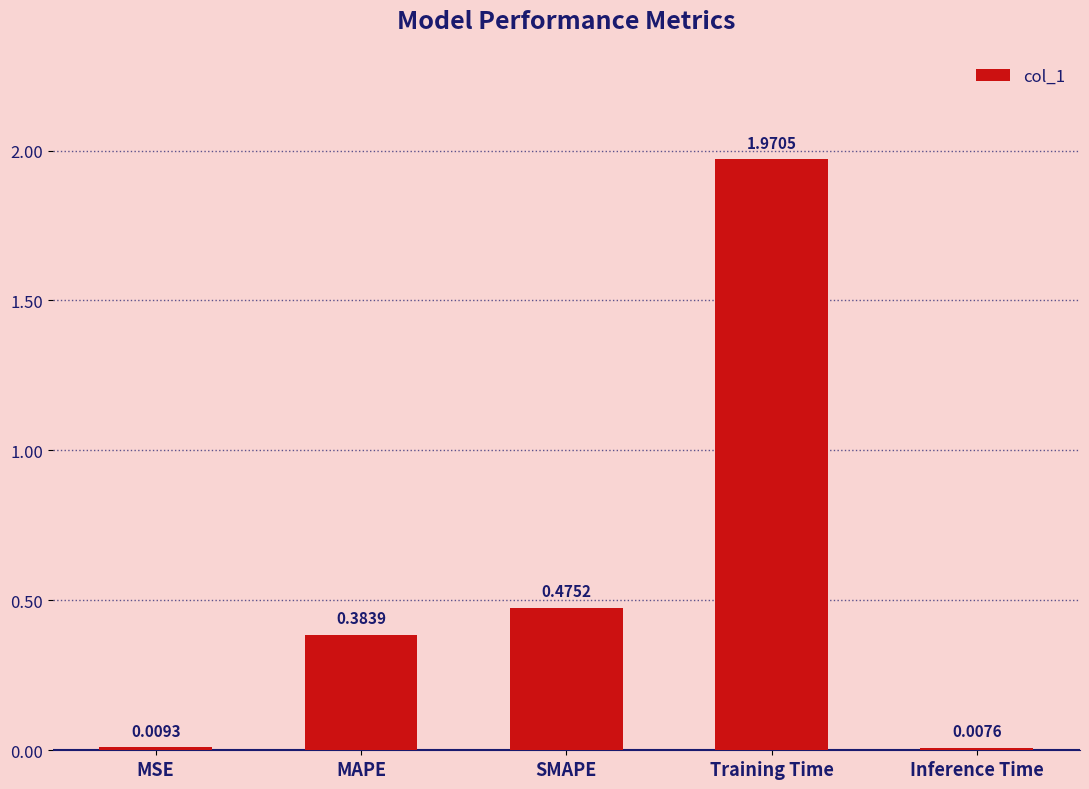

Which label corresponds to the smallest value in the chart?

Inference Time